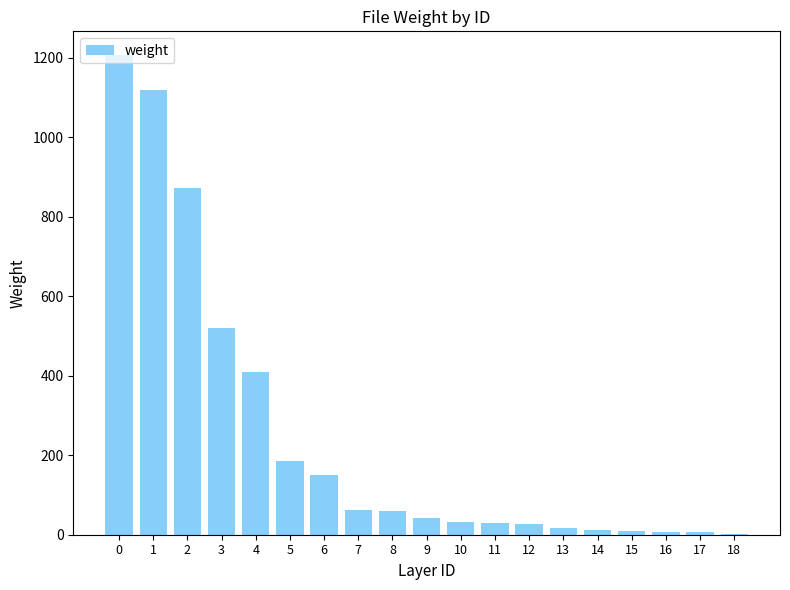

What is the ratio of the value at 17 to the value at 10?

0.2